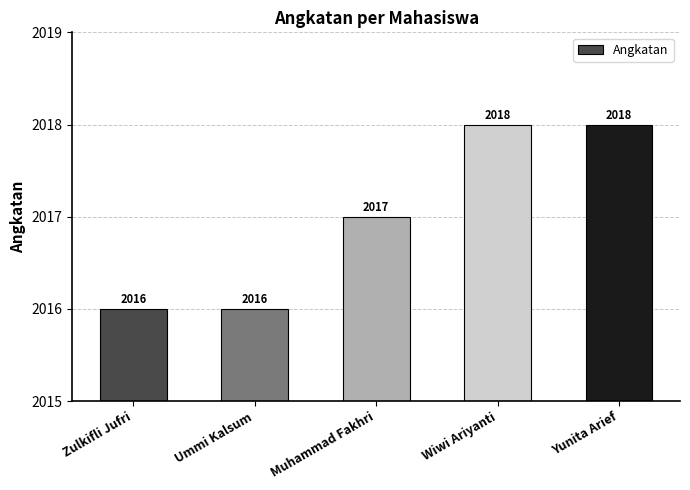

How many series are shown in this chart?

1